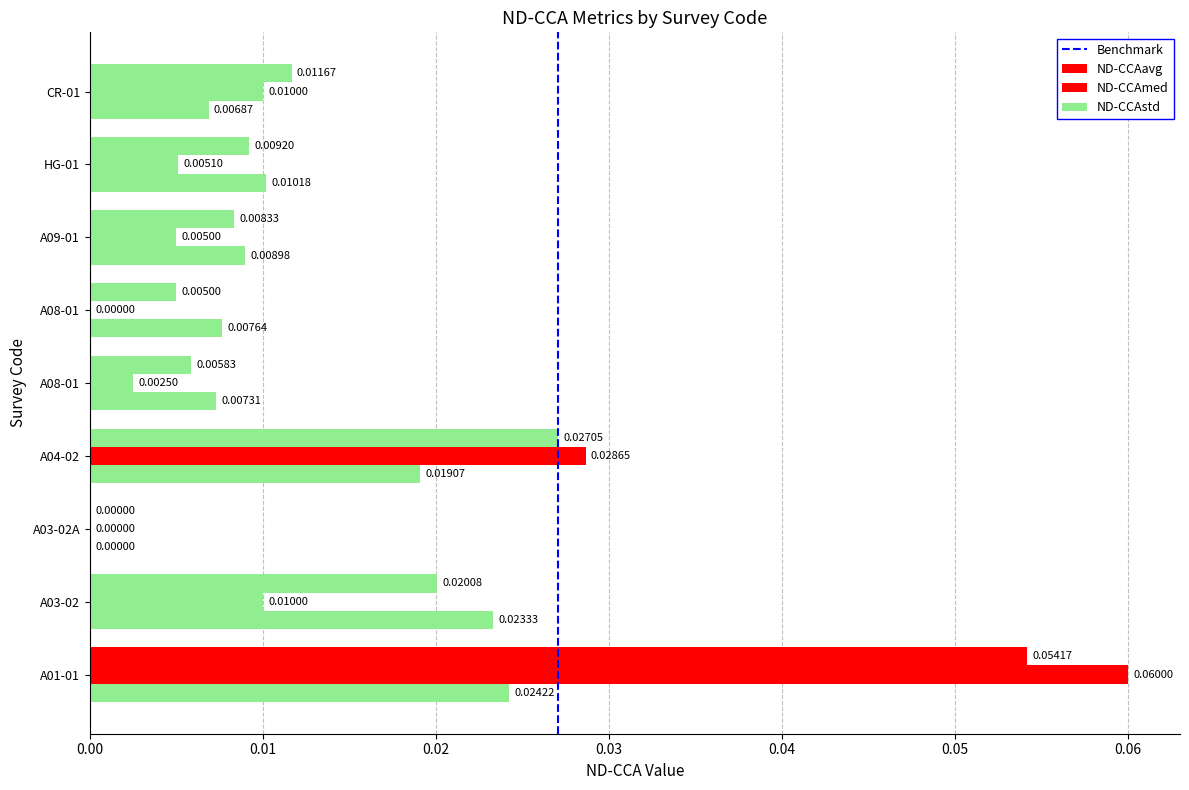

The ND-CCAmed series shows -0.0 at A08-01. True or false?

False